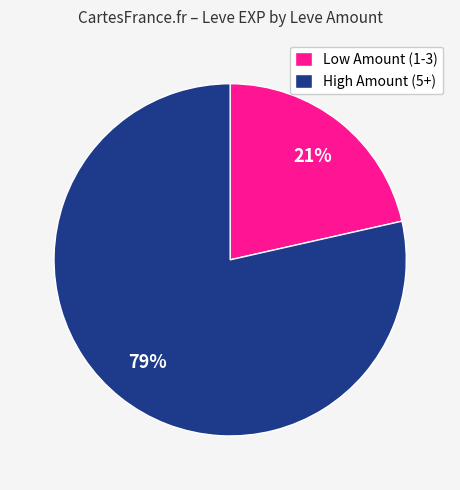

Rank the categories by value from lowest to highest.

Low Amount (1-3), High Amount (5+)